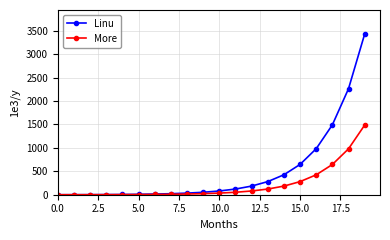

At how many categories does at least one series exceed 578?

5